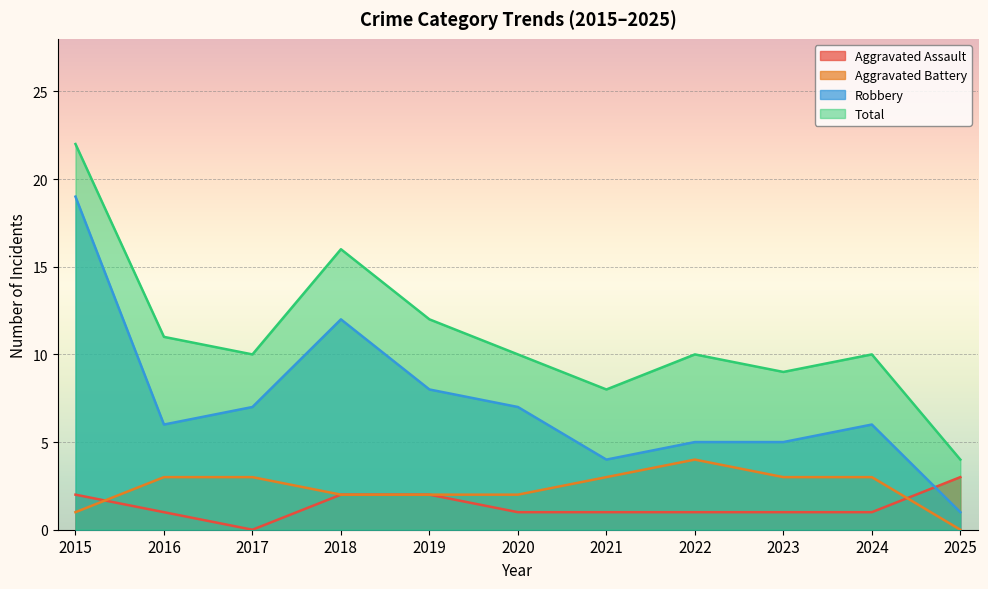

True or false: Total and Aggravated Battery cross at least once.

False